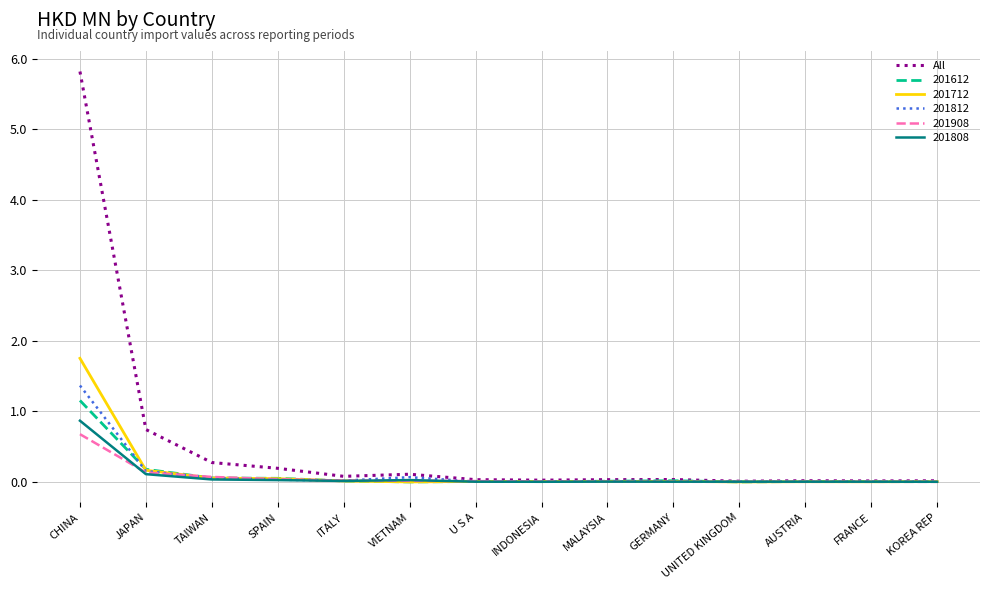

Which series has the largest total across all categories?

All